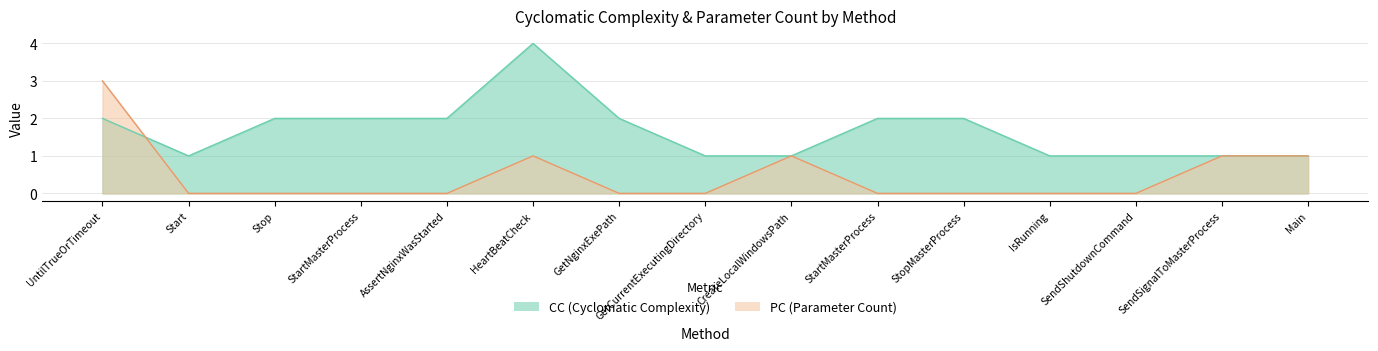

At which category is the sum across all series the highest?

UntilTrueOrTimeout